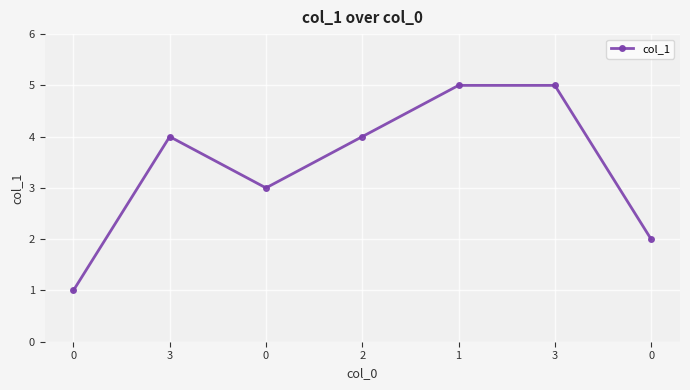

How many series are shown in this chart?

1